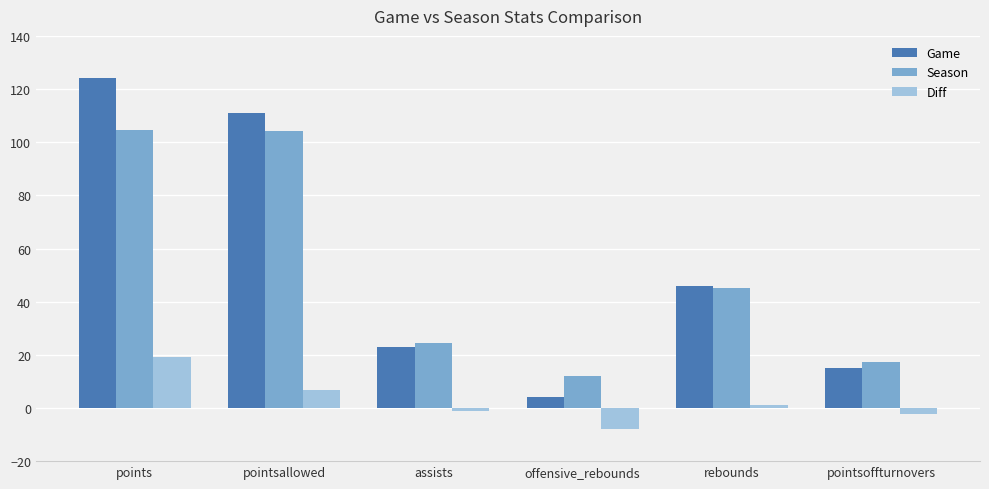

At how many categories does at least one series exceed 39?

3